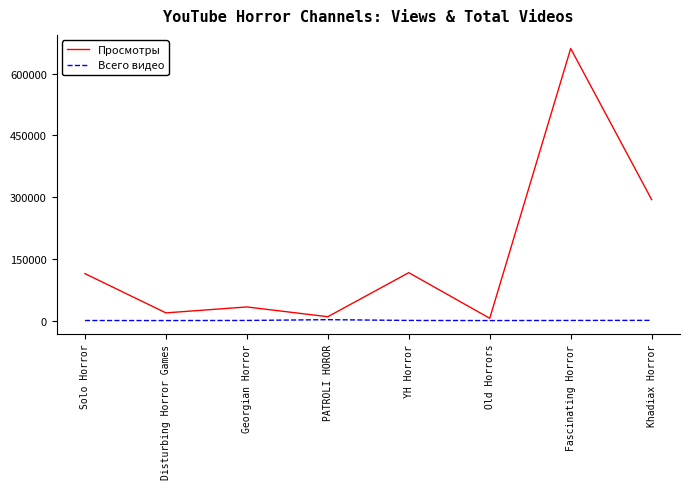

Is the value of Просмотры at YH Horror greater than the value of Всего видео at PATROLI HOROR?

Yes